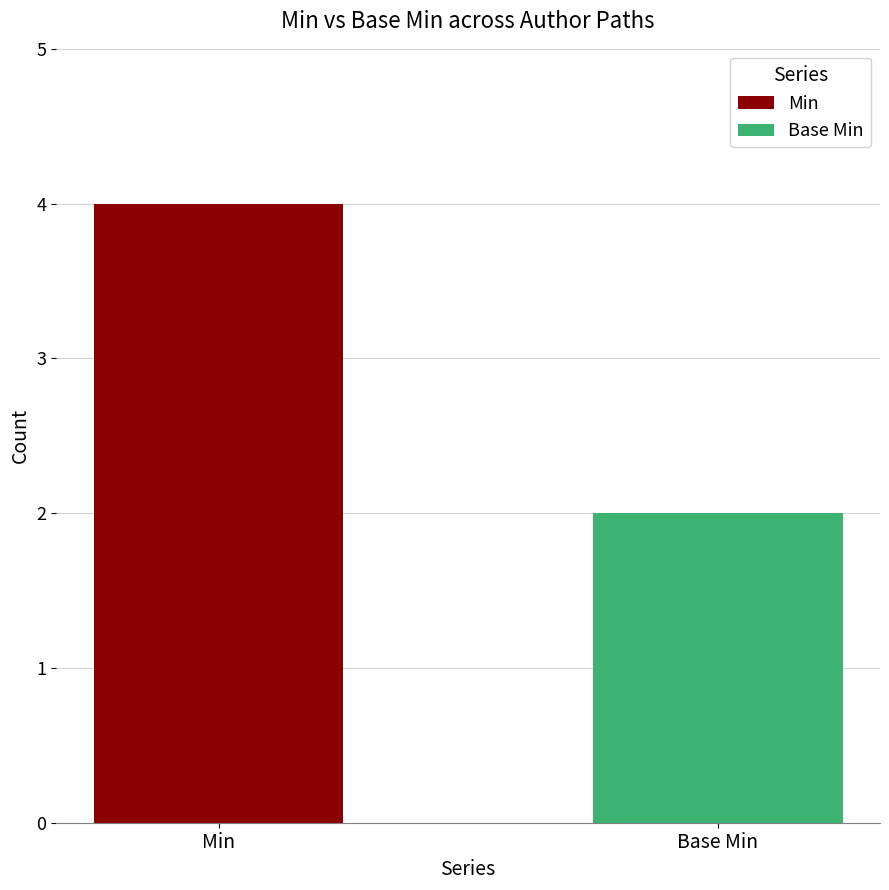

How many bars are there in each group?

2